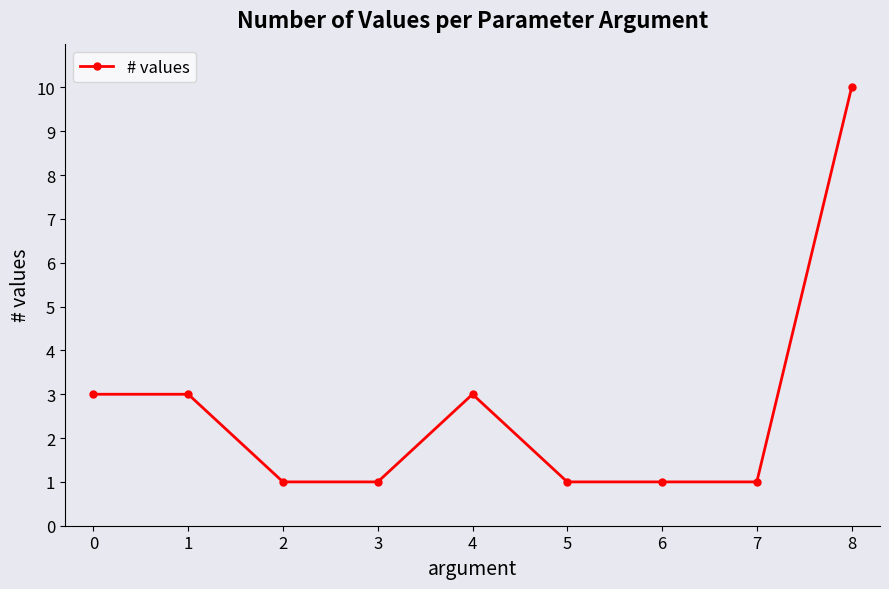

Approximately how many times larger is the value at 0 compared to 6?

3.0